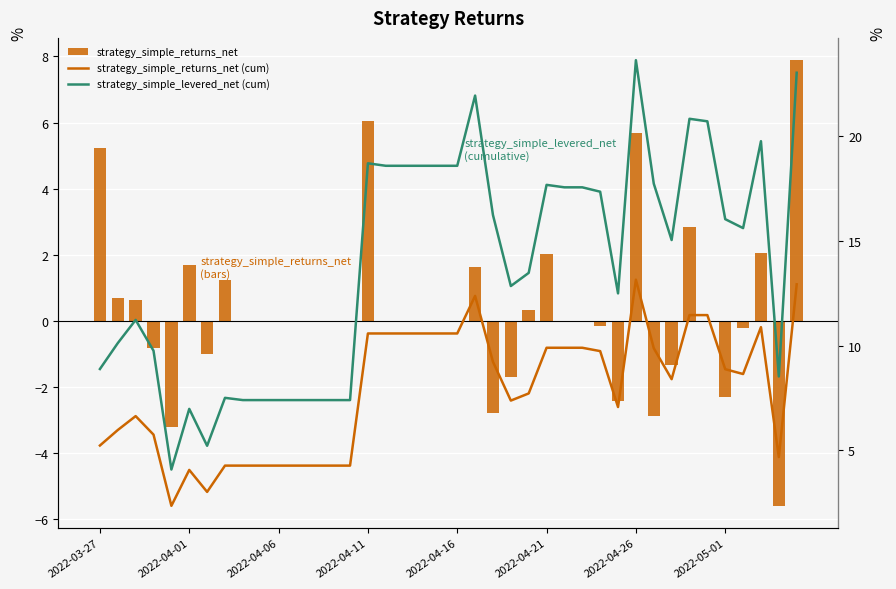

Where is strategy_simple_returns_net (cum) nearest to the value 7?

29